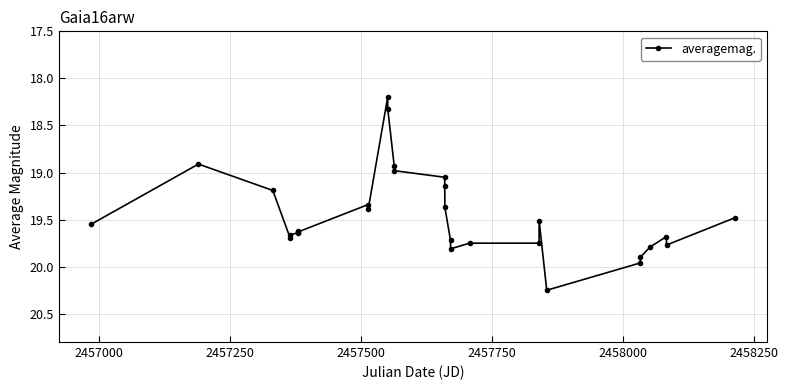

What is the smallest value displayed?

18.2